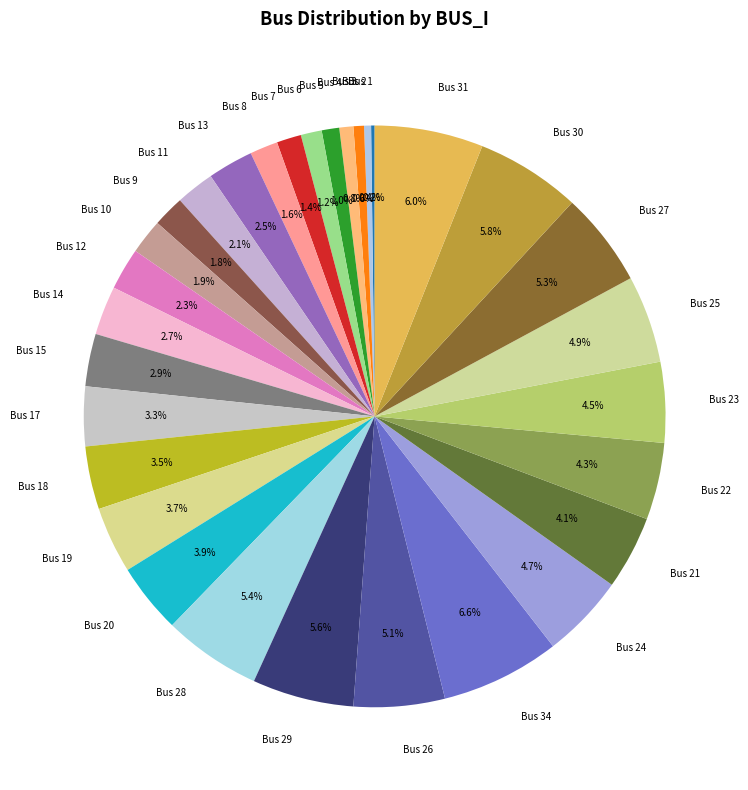

Which has a higher value, Bus 5 or Bus 26?

Bus 26